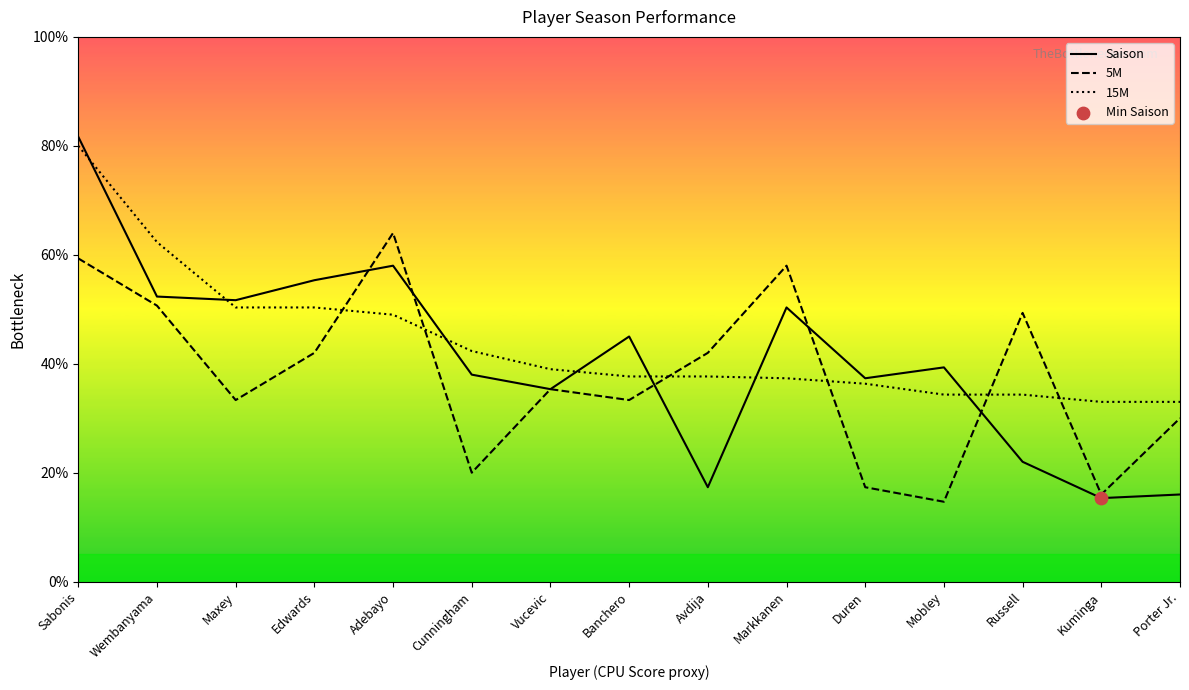

What are all the series names shown in the legend?

Saison, 5M, 15M